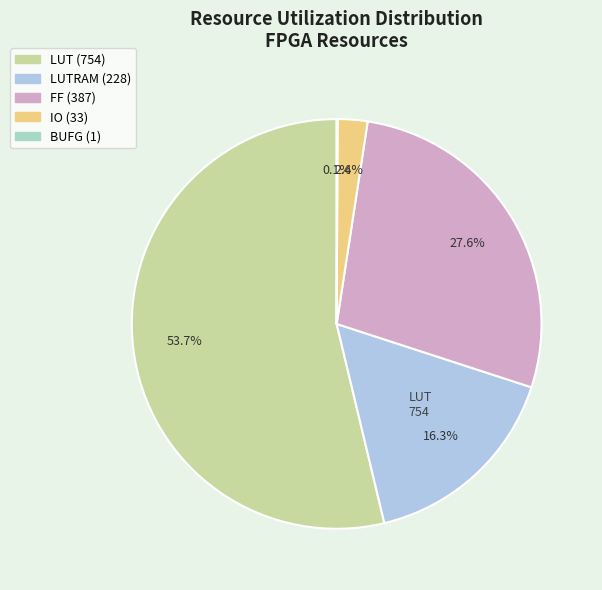

Which slice is the largest?

LUT